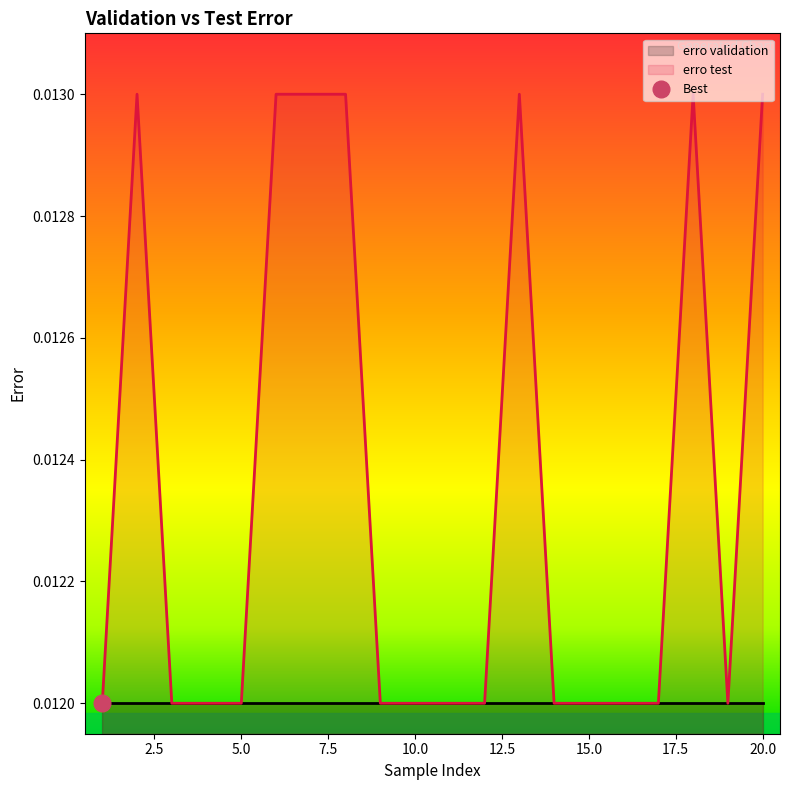

Count the number of categories in the chart.

20